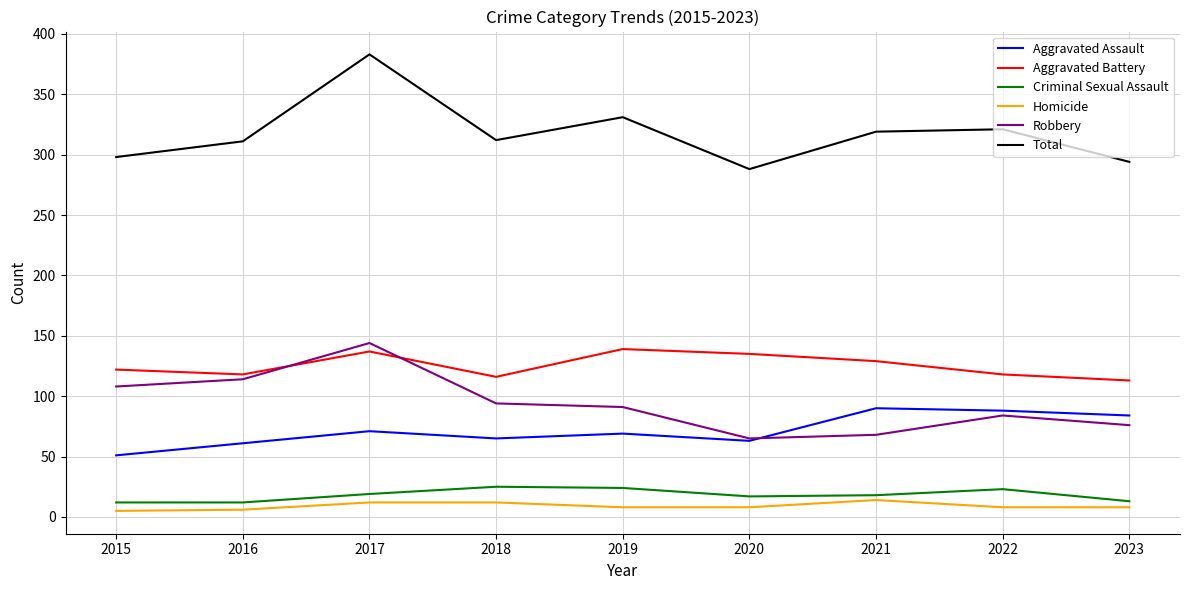

True or false: Homicide and Total intersect in this chart.

False